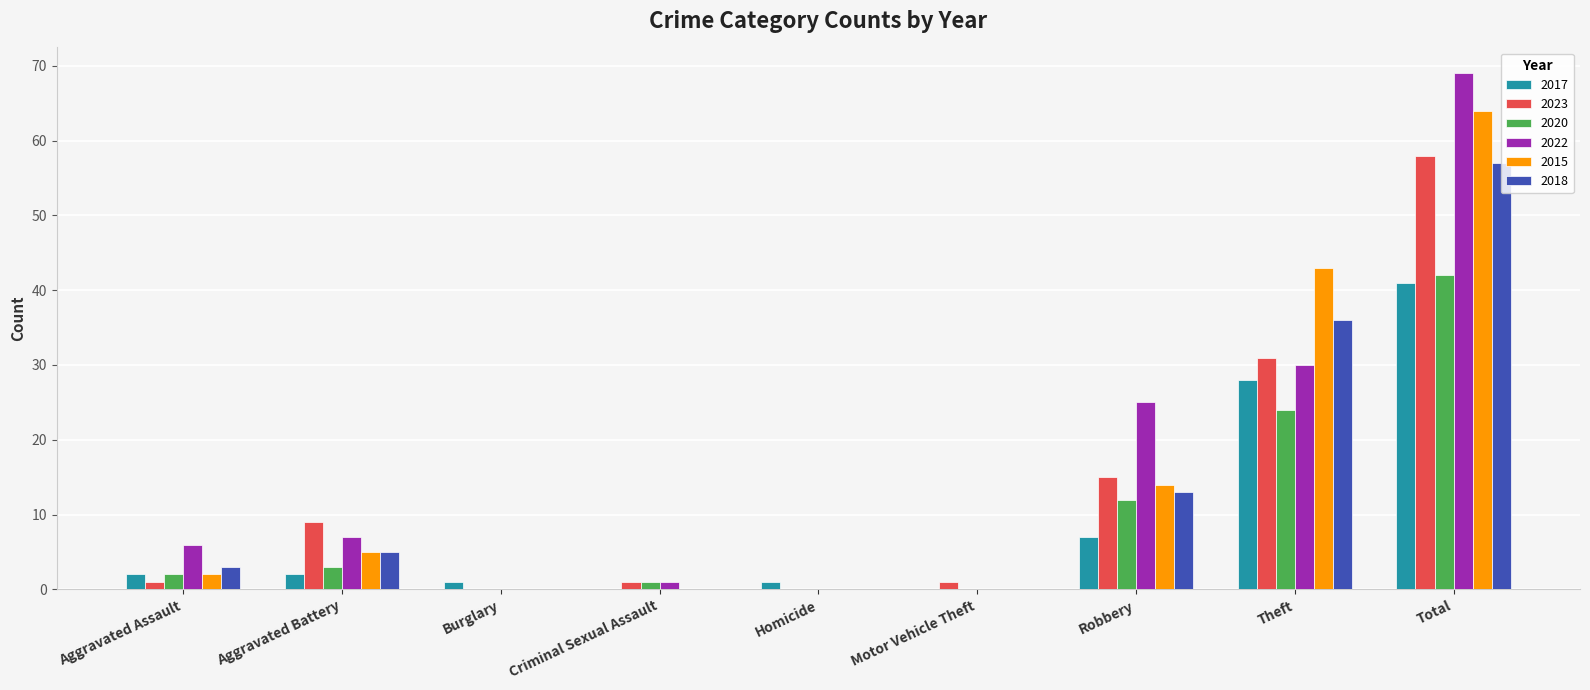

What is the total value across all series at Robbery?

86